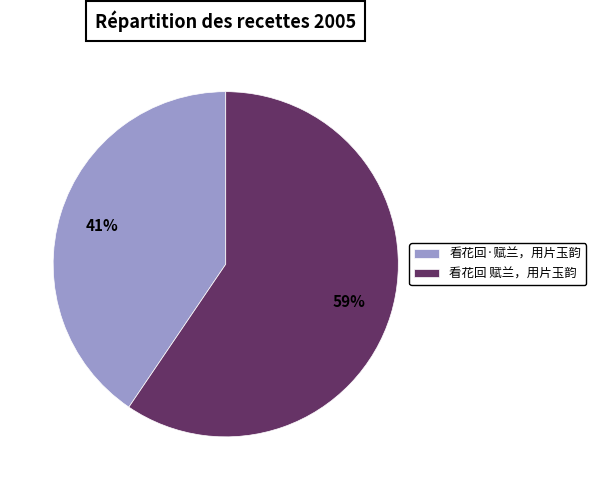

What is the ratio of the value at 看花回·赋兰，用片玉韵 to the value at 看花回 赋兰，用片玉韵?

0.7